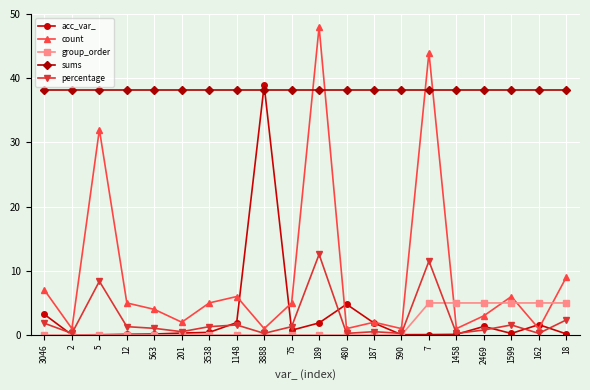

Which series has the widest spread of values?

count